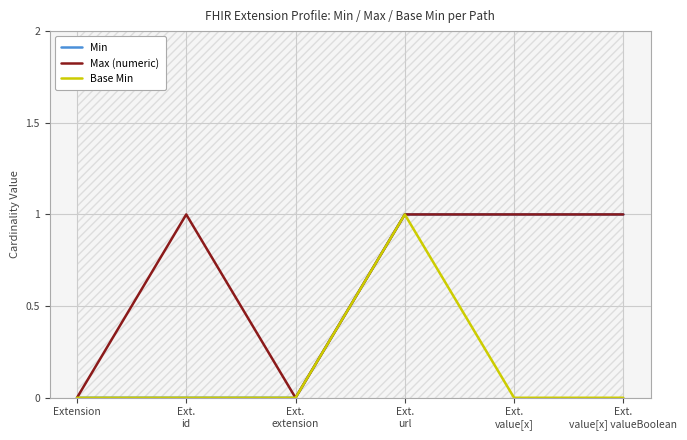

True or false: Min and Base Min cross at least once.

False